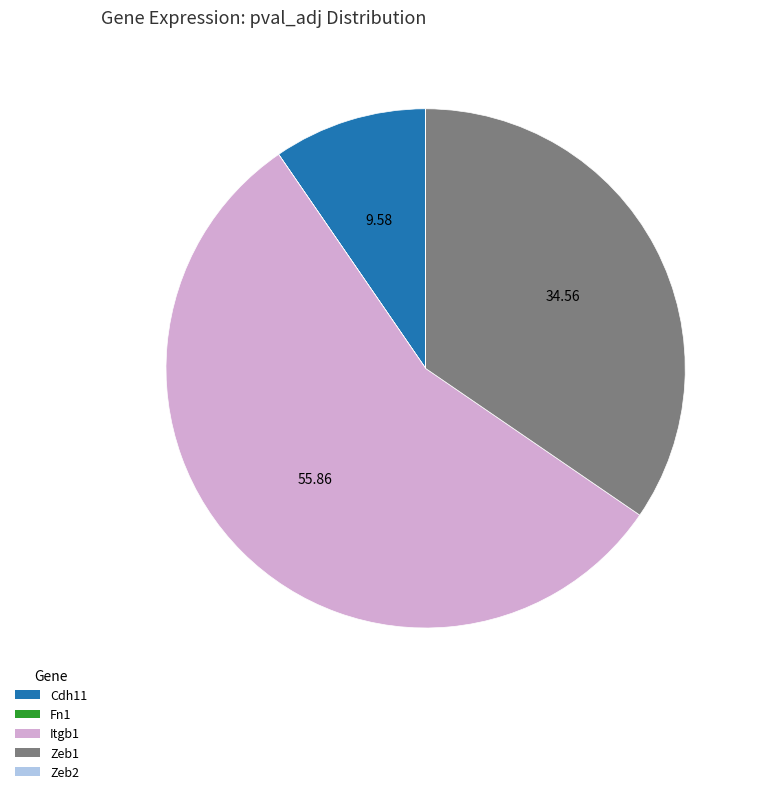

Is the sum of Cdh11 and Zeb1 greater than half?

No